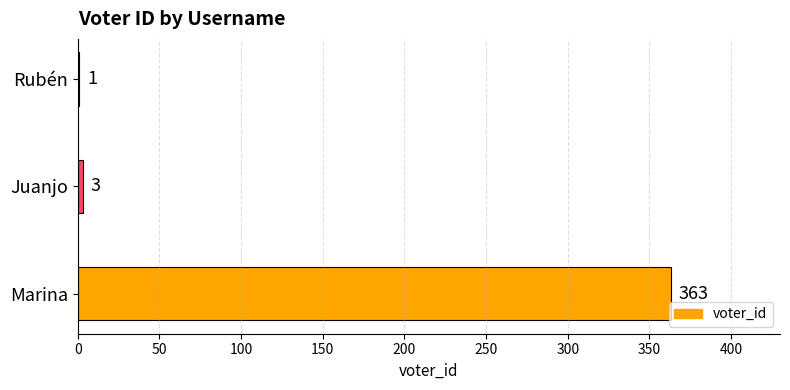

Is it true that the value at Marina is 363?

True